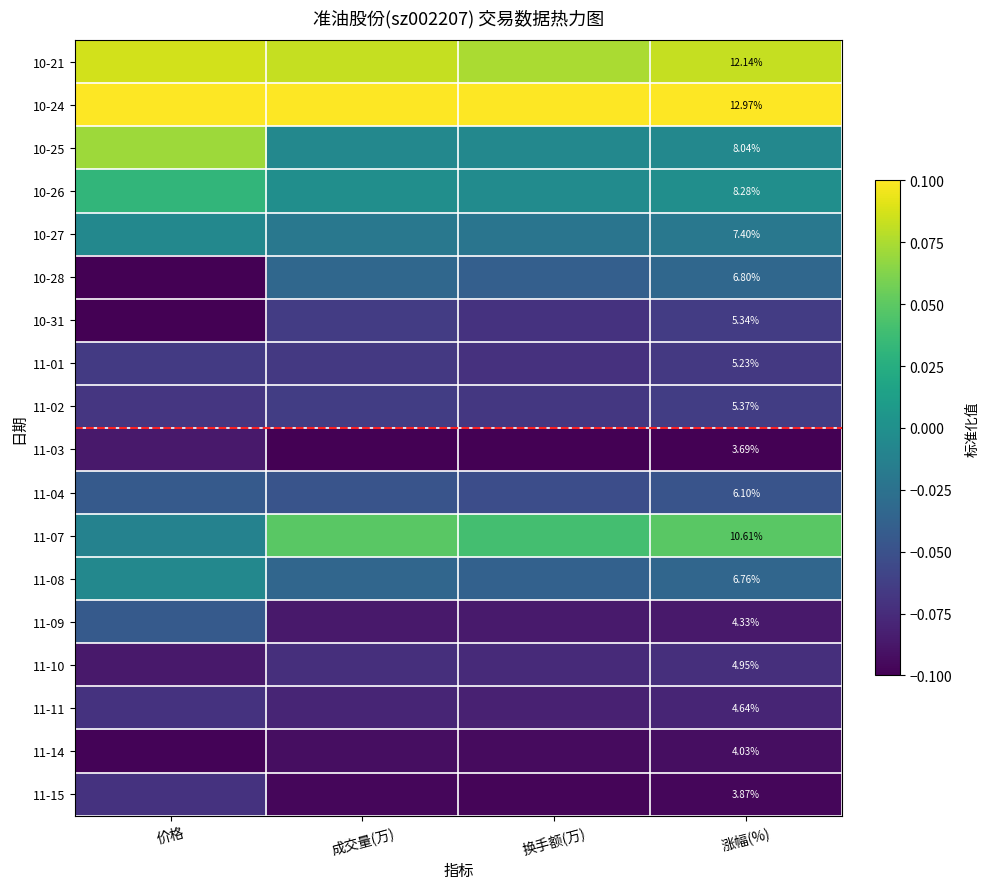

What is the greatest value displayed?

0.1